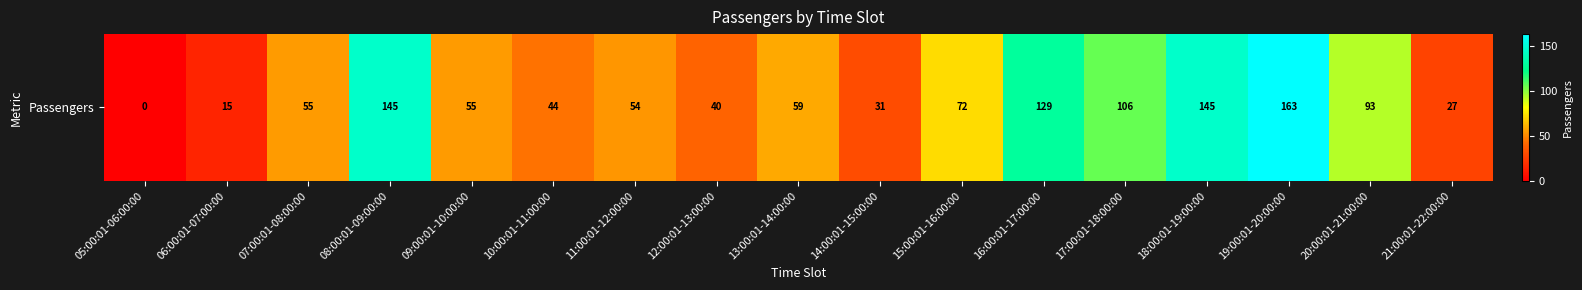

What is the difference between the second highest and second lowest values?

130